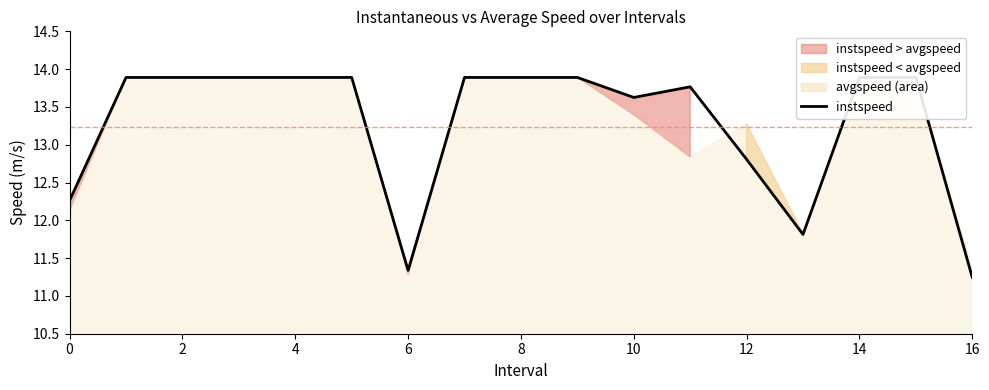

What is the minimum value shown in the chart?

11.2